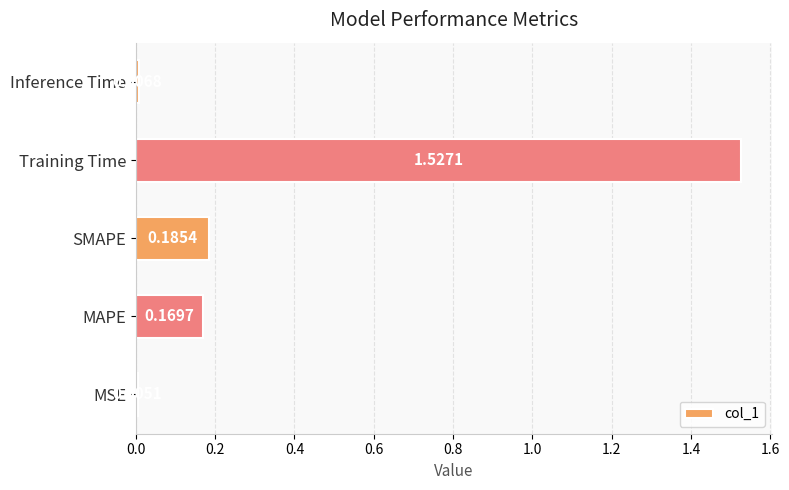

Where is the data nearest to the value 0?

MSE